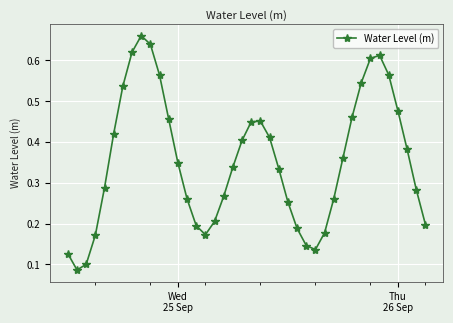

What is the sum of all values?

14.2